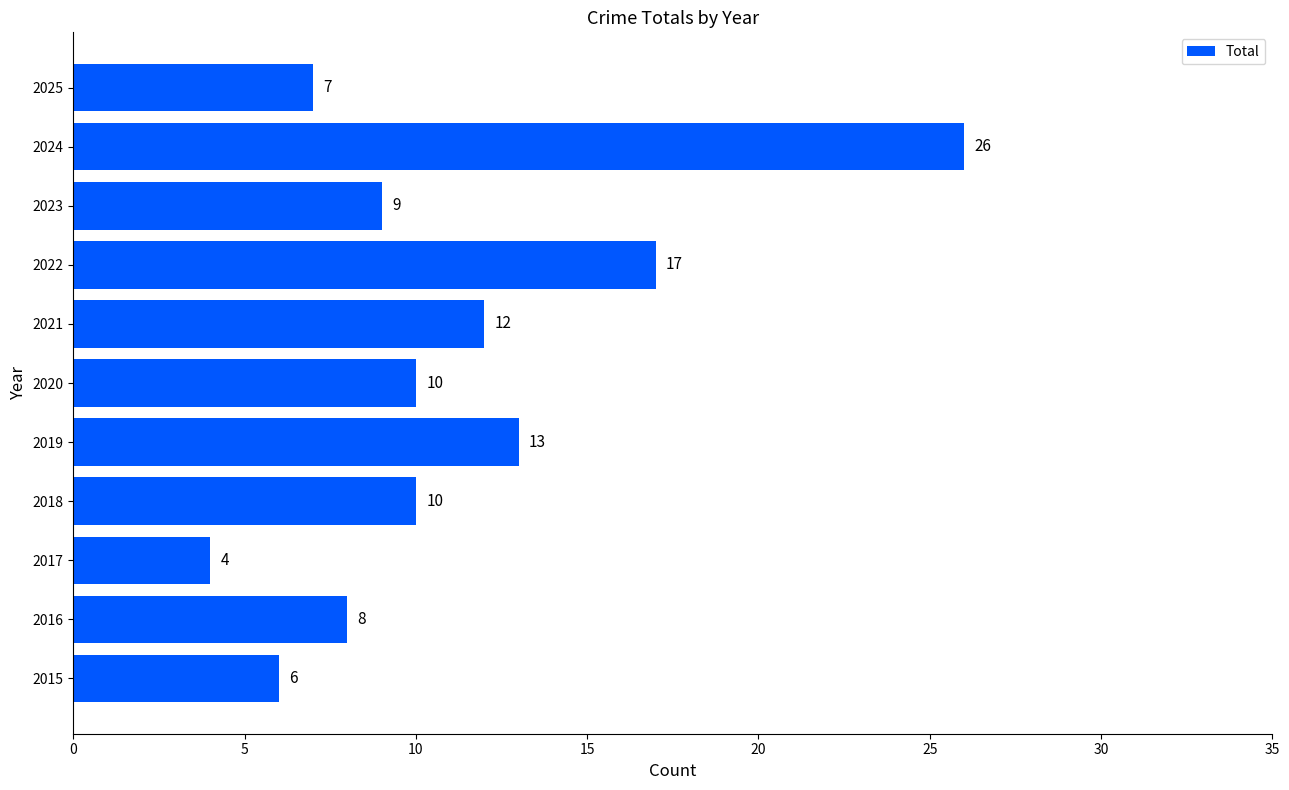

The value at 2015 is 6. True or false?

True